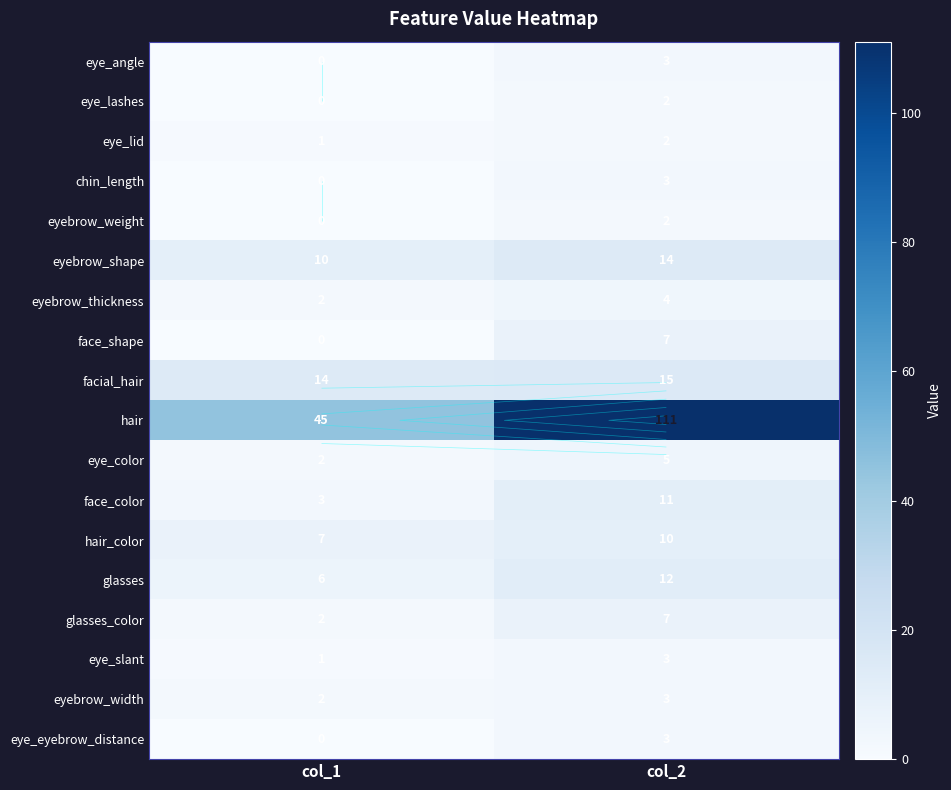

Between col_2 and col_1, which is larger?

col_2